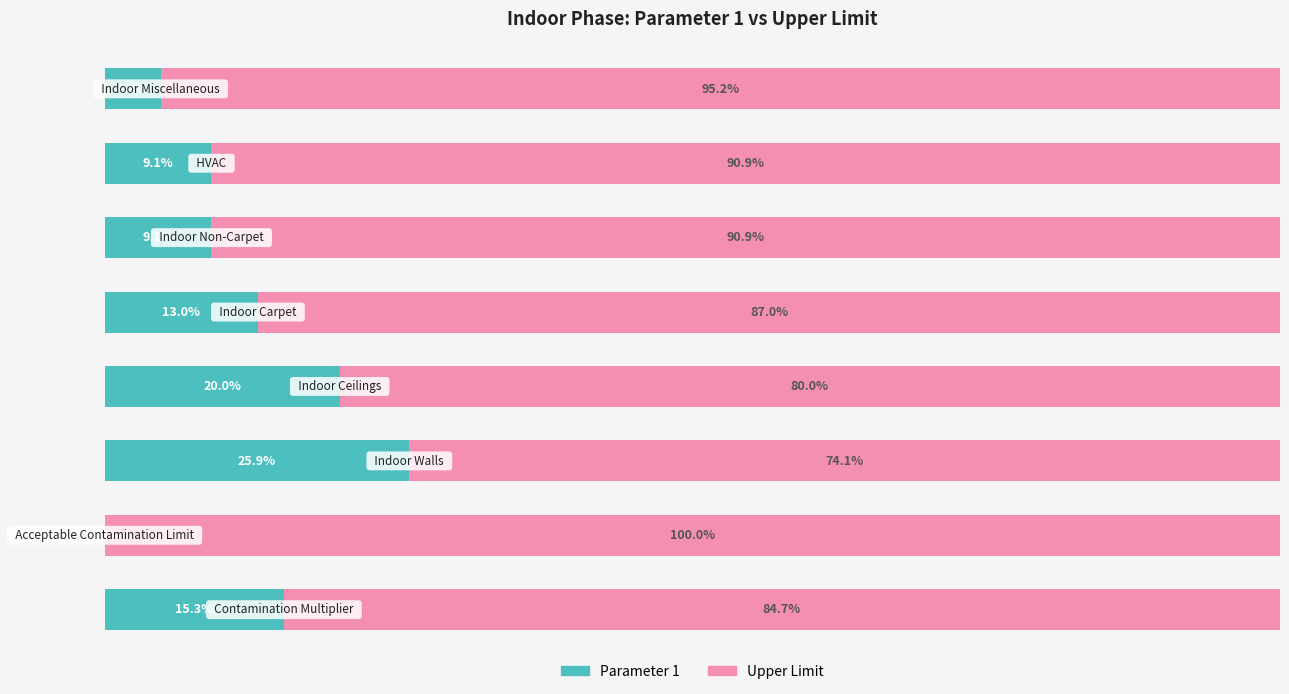

What is the average value of the Parameter 1 series?

12.1